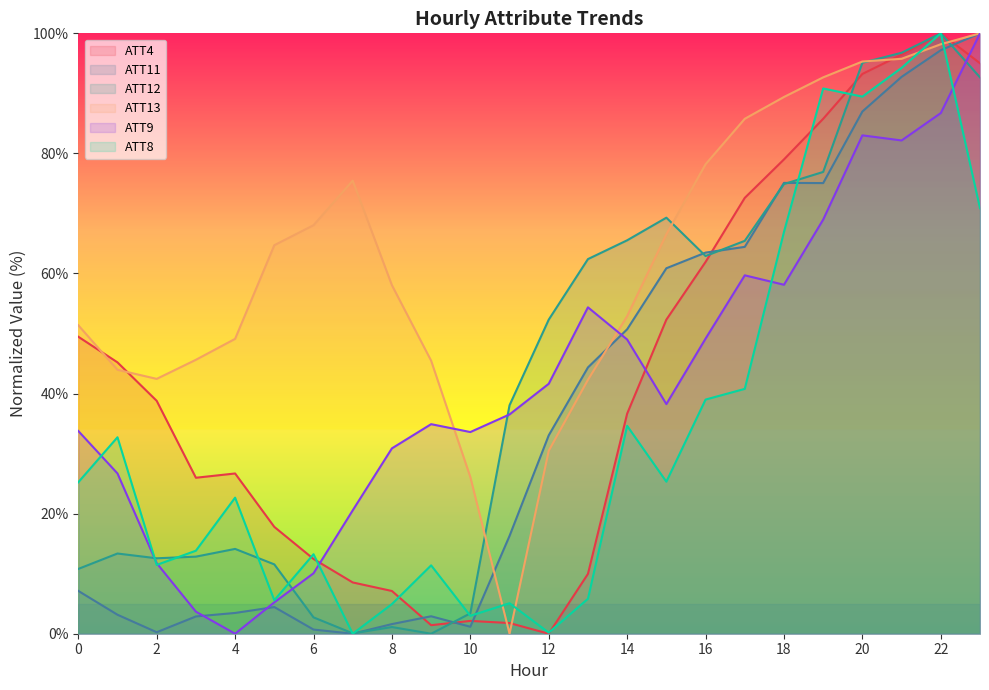

How many data points does each series have?

24